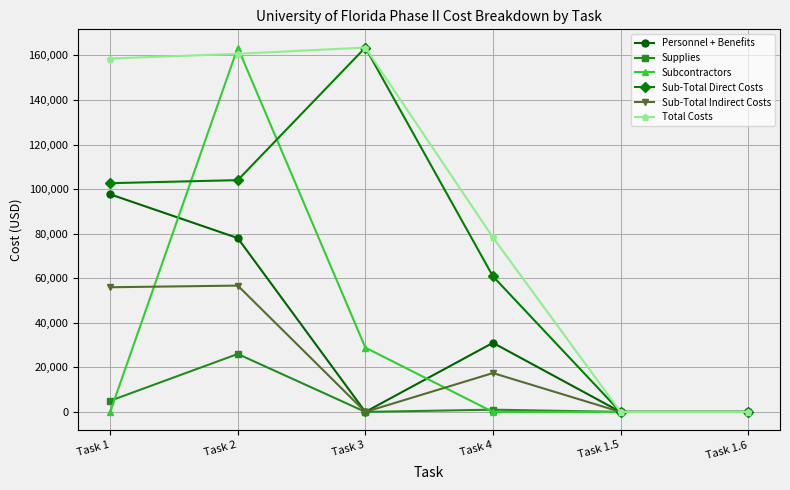

Reading left to right, transcribe all the data shown in this chart.

Personnel + Benefits: Task 1=97649.6	Task 2=78008.6	Task 3=0.0	Task 4=30998.5	Task 1.5=0.0	Task 1.6=0.0
Supplies: Task 1=5000.0	Task 2=26000.0	Task 3=0.0	Task 4=1000.0	Task 1.5=0.0	Task 1.6=0.0
Subcontractors: Task 1=0.0	Task 2=163511.1	Task 3=28854.9	Task 4=0.0	Task 1.5=0.0	Task 1.6=0.0
Sub-Total Direct Costs: Task 1=102649.6	Task 2=104008.6	Task 3=163511.1	Task 4=60853.4	Task 1.5=0.0	Task 1.6=0.0
Sub-Total Indirect Costs: Task 1=55944.0	Task 2=56684.7	Task 3=0.0	Task 4=17439.2	Task 1.5=0.0	Task 1.6=0.0
Total Costs: Task 1=158593.6	Task 2=160693.2	Task 3=163511.1	Task 4=78292.6	Task 1.5=0.0	Task 1.6=0.0